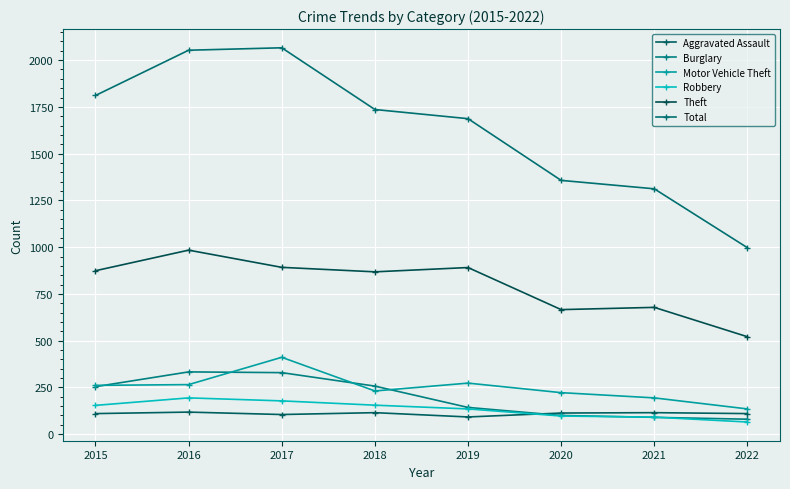

List the series in order of their peak value, lowest first.

Aggravated Assault, Robbery, Burglary, Motor Vehicle Theft, Theft, Total